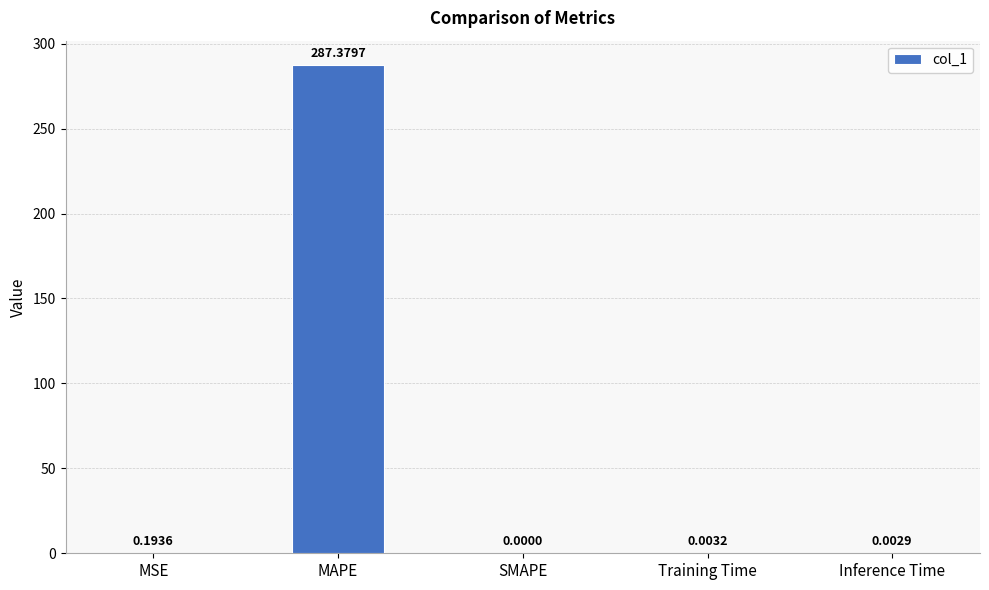

Is it true that the value at MAPE is 490.8?

False